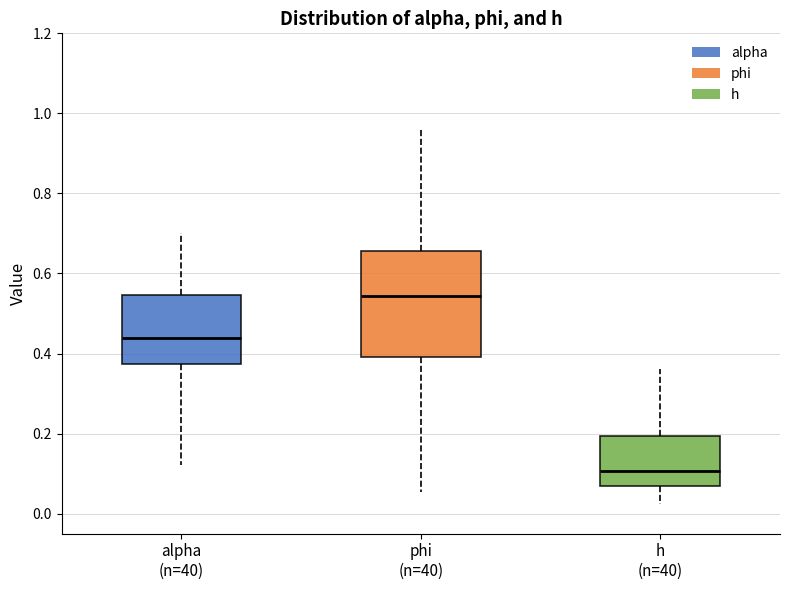

Reading left to right, transcribe this box plot: for each box, give where its median line is, the range the box spans, and where its two whiskers end, as read against the y-axis. The values are not printed on the chart, so give them approximately, as read against the axis.

alpha (n=40): median 0.44, box 0.38 to 0.54, whiskers 0.12 to 0.70
phi (n=40): median 0.54, box 0.40 to 0.66, whiskers 0.06 to 0.96
h (n=40): median 0.10, box 0.06 to 0.20, whiskers 0.02 to 0.36